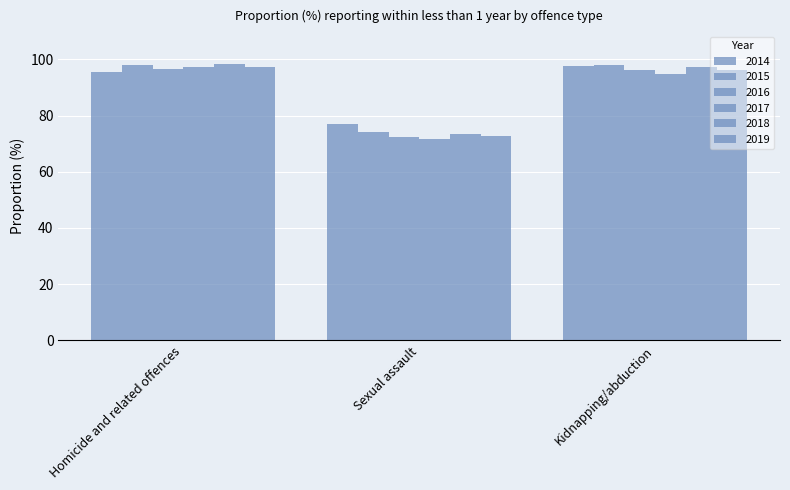

How many bars are there in each group?

6